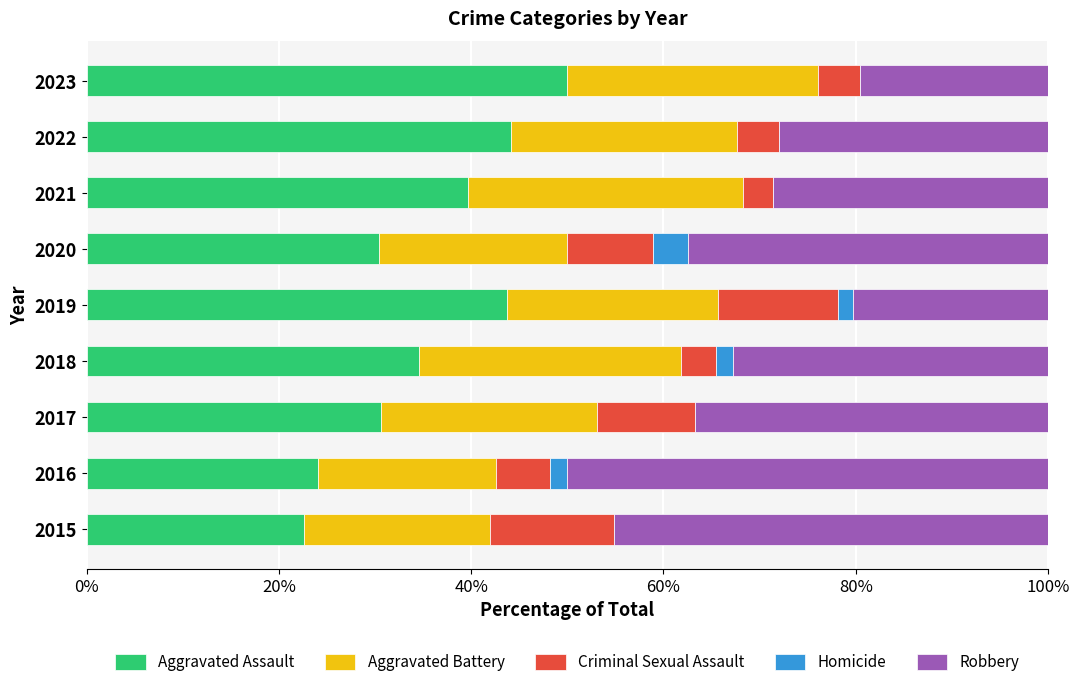

At which label does Aggravated Assault reach its peak?

2023